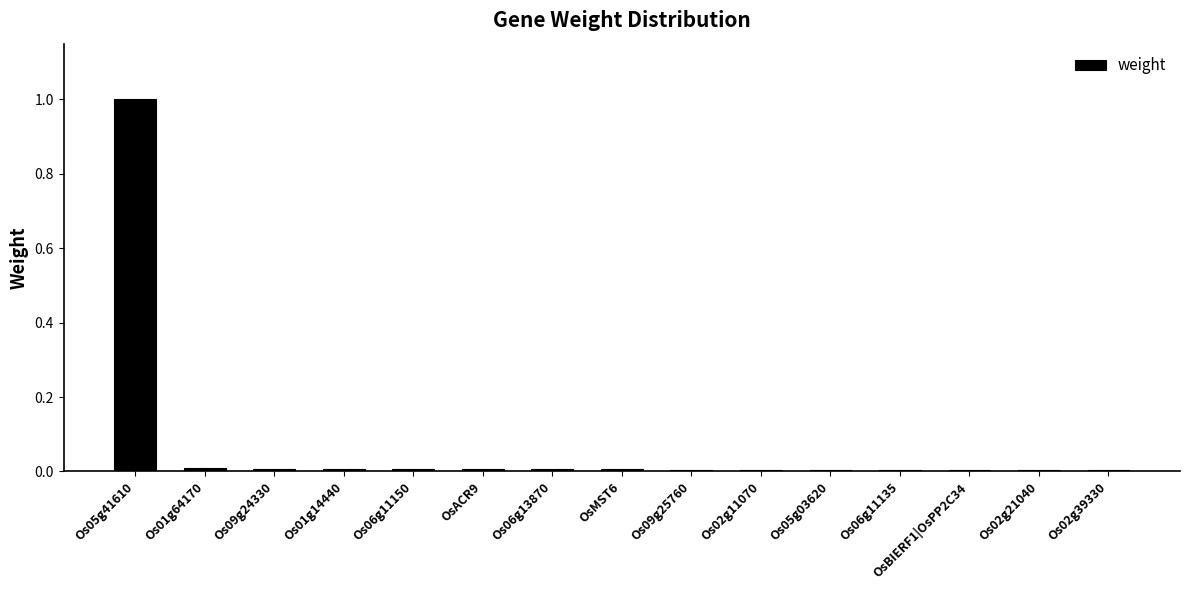

How many bars are there in total?

15